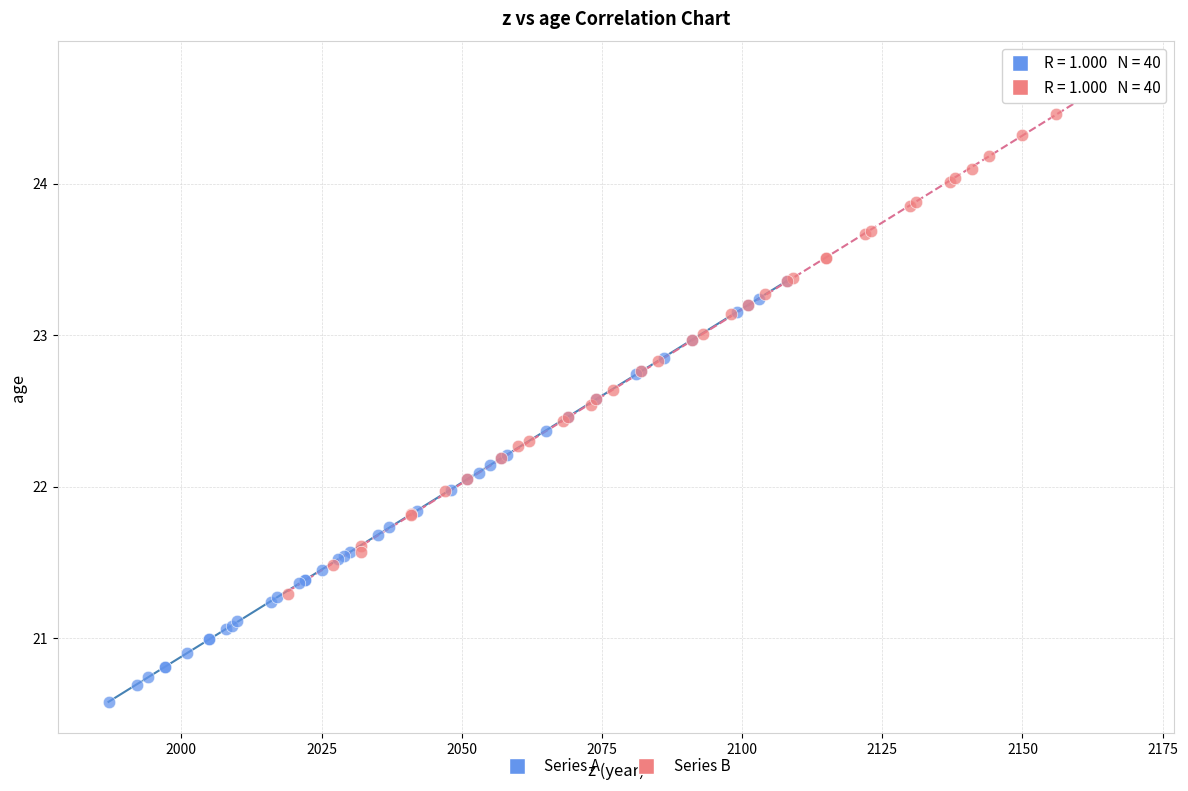

Which series reaches the minimum Y coordinate?

Series A